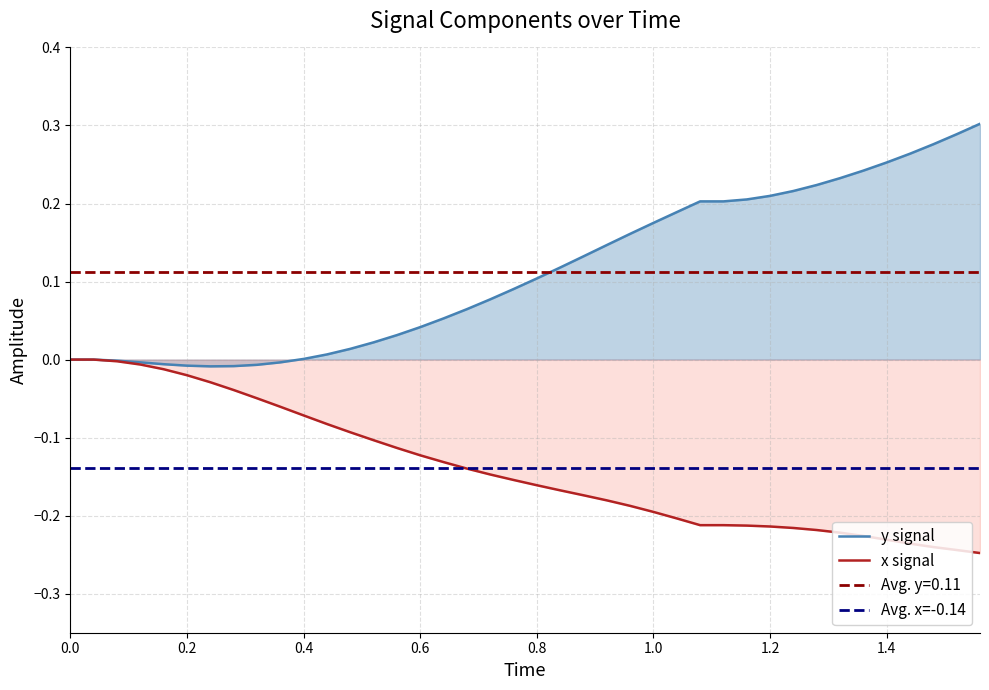

Count the number of data series in this chart.

2